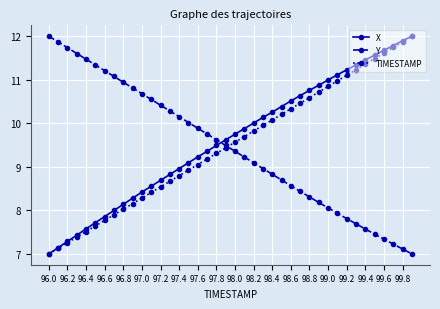

What are all the series names shown in the legend?

X, Y, TIMESTAMP